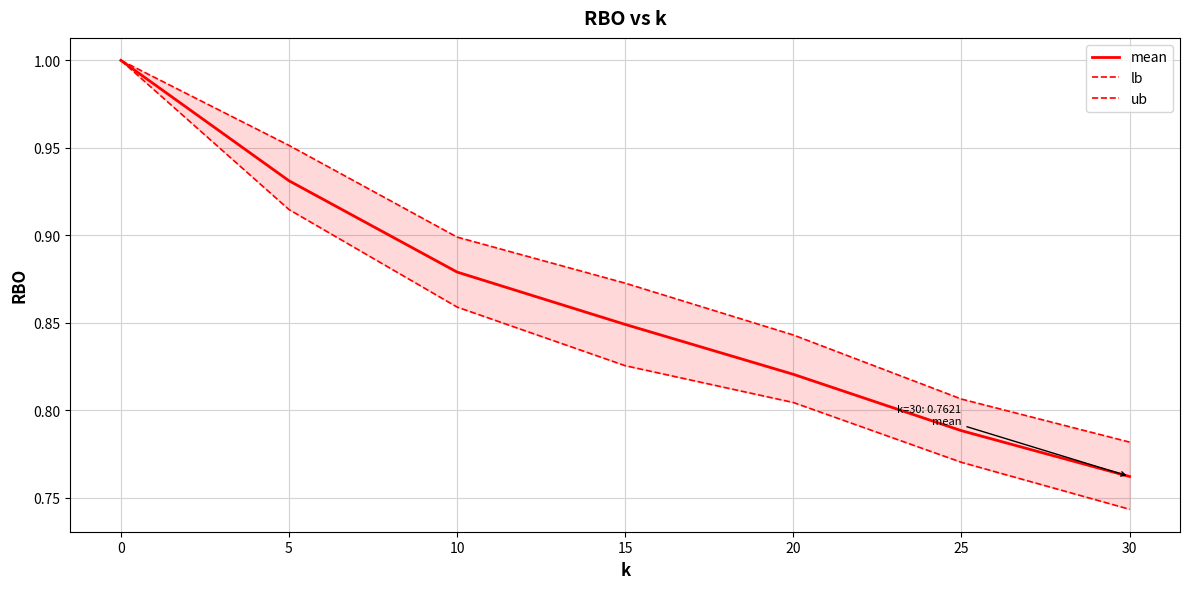

True or false: lb and ub cross at least once.

False